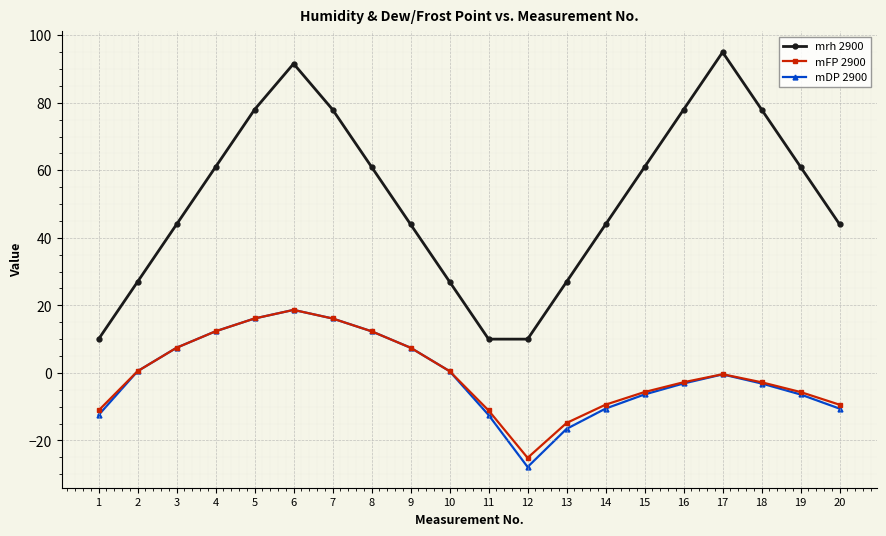

Between 2 and 14, which series saw the biggest shift?

mrh 2900